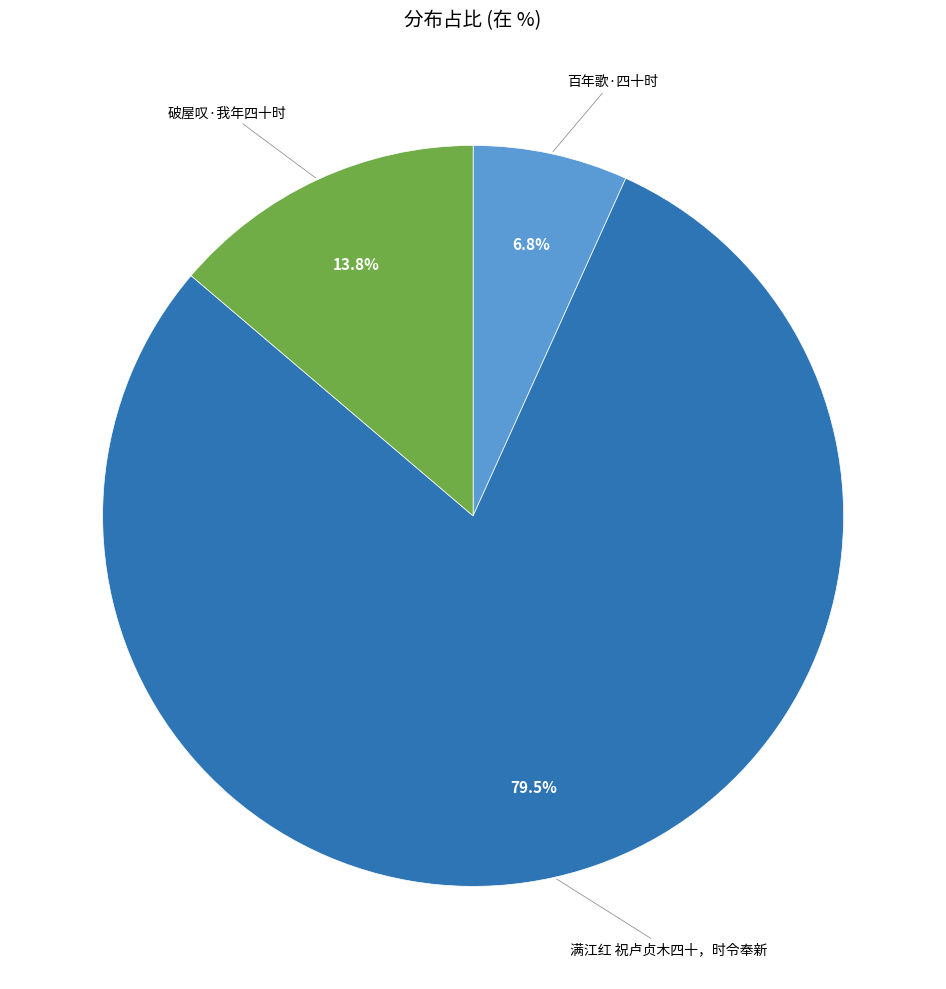

Which category has the smallest portion of the pie?

百年歌·四十时